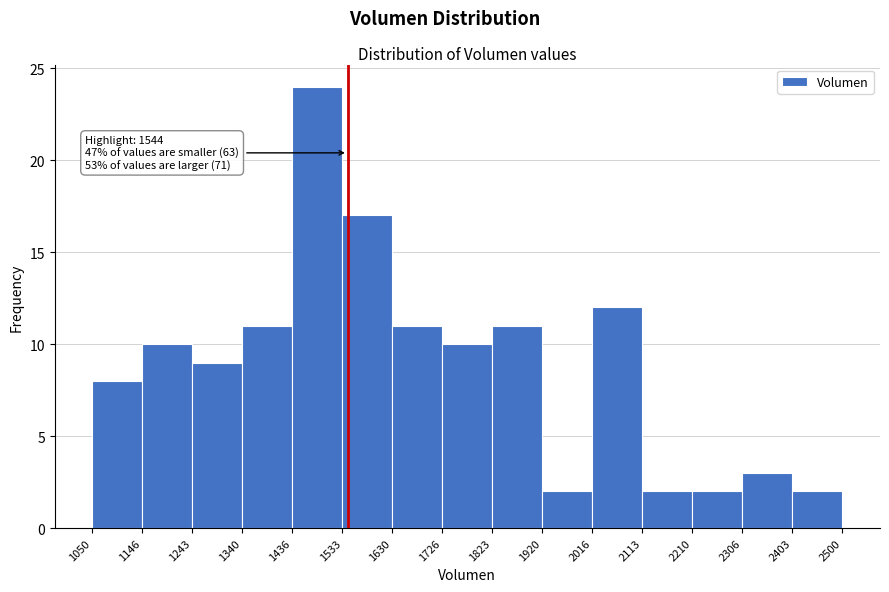

Over which range of the x-axis is the bar tallest?

1436 to 1533